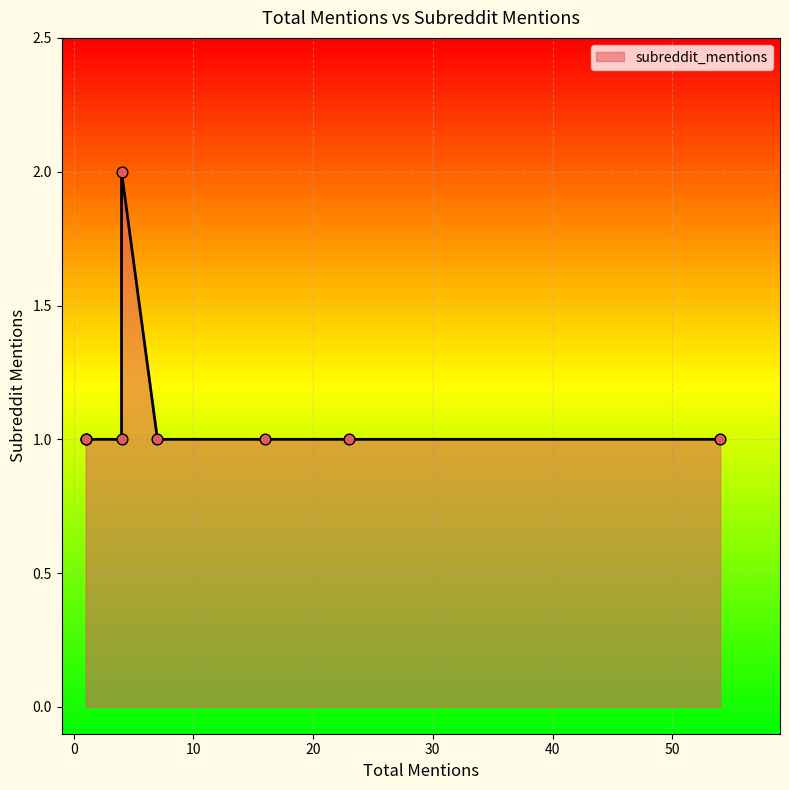

Approximately how many times larger is the value at 4 compared to 1?

1.0